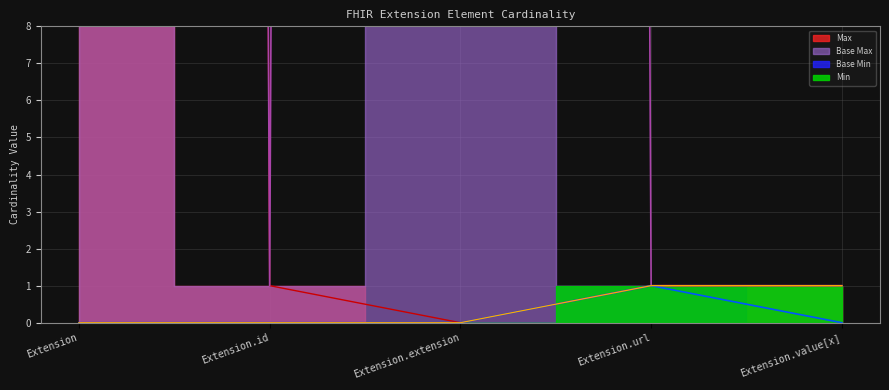

Which category has the lowest value in the Base Max_numeric series?

Extension.id